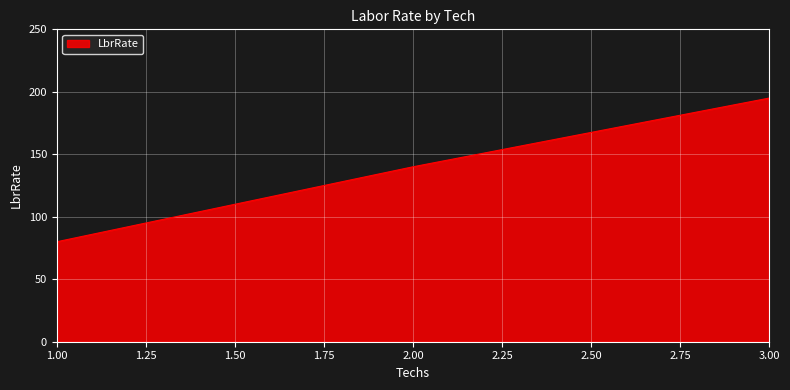

At which label is the value closest to 137?

2.00